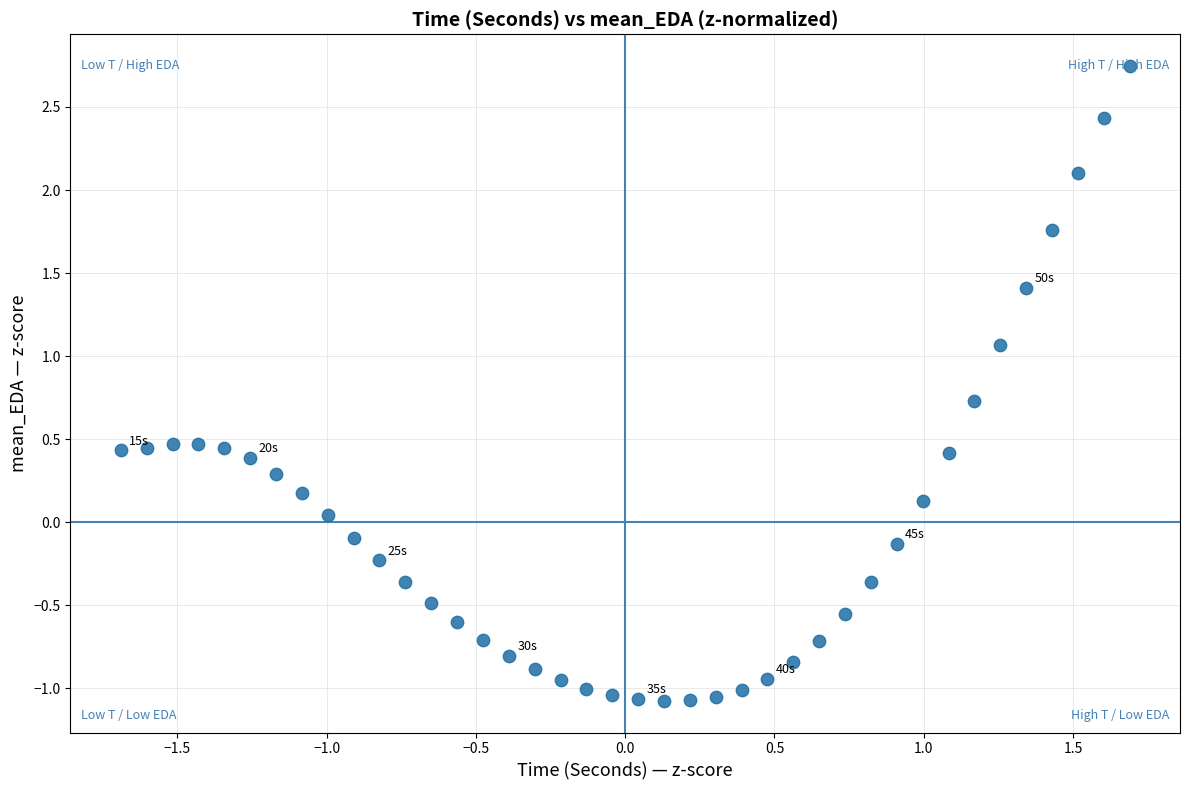

What is the range of Y values (max minus min)?

3.8